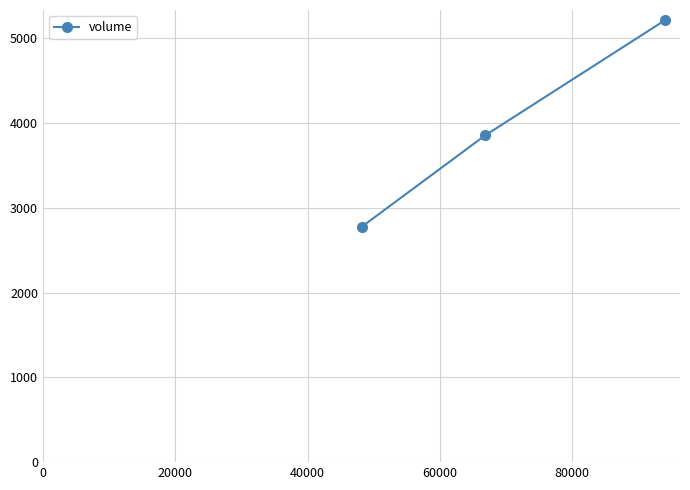

What is the difference between the maximum and second lowest values?

1359